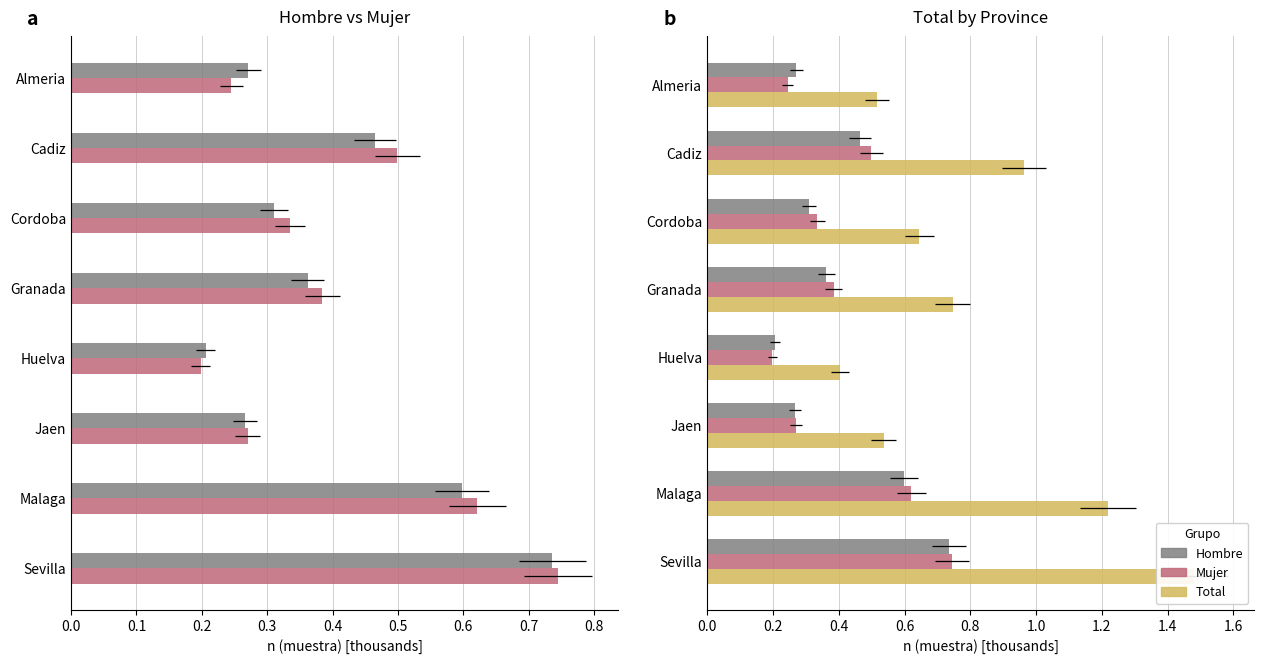

Rank the series by their maximum value, from lowest to highest.

Hombre (n muestra), Mujer (n muestra), Total (n muestra)